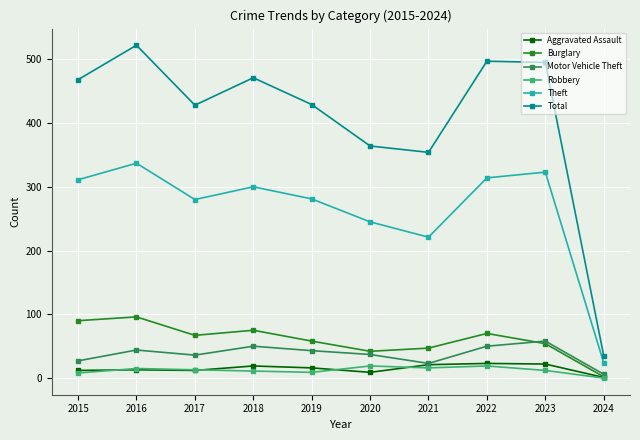

How many interior local valleys does the Motor Vehicle Theft series have?

2